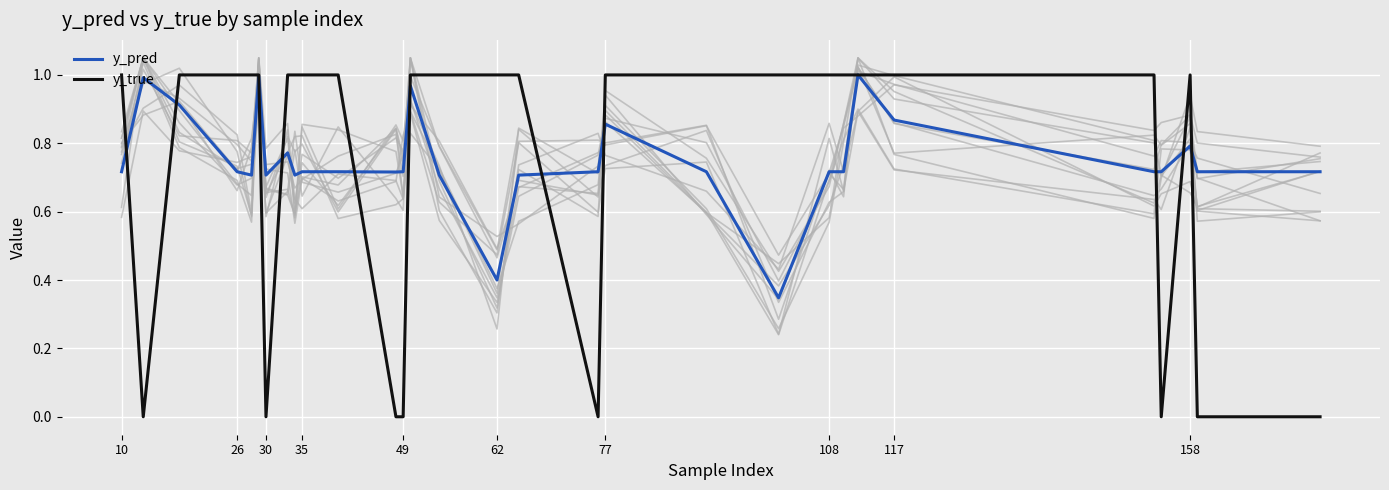

Does the chart display data point markers on the line(s)?

No